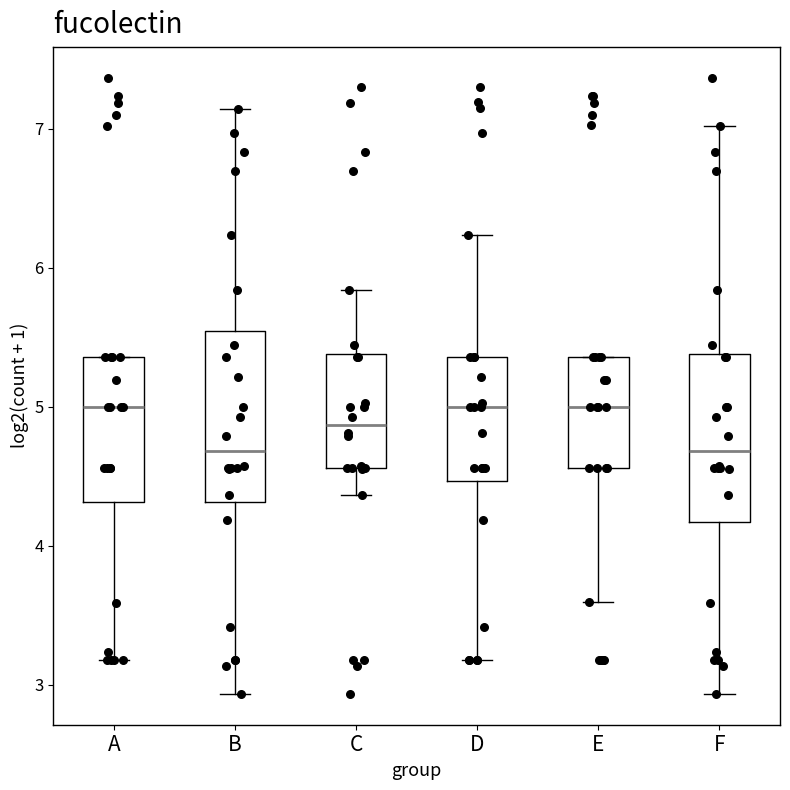

Reading left to right, read every box against the y-axis: the position of its median line, the range the box covers, and the ends of its whiskers. The values are not printed on the chart, so give them approximately, as read against the axis.

A: median 5.0, box 4.3 to 5.4, whiskers 3.2 to 5.4
B: median 4.7, box 4.3 to 5.5, whiskers 2.9 to 7.1
C: median 4.9, box 4.6 to 5.4, whiskers 4.4 to 5.8
D: median 5.0, box 4.5 to 5.4, whiskers 3.2 to 6.2
E: median 5.0, box 4.6 to 5.4, whiskers 3.6 to 5.4
F: median 4.7, box 4.2 to 5.4, whiskers 2.9 to 7.0